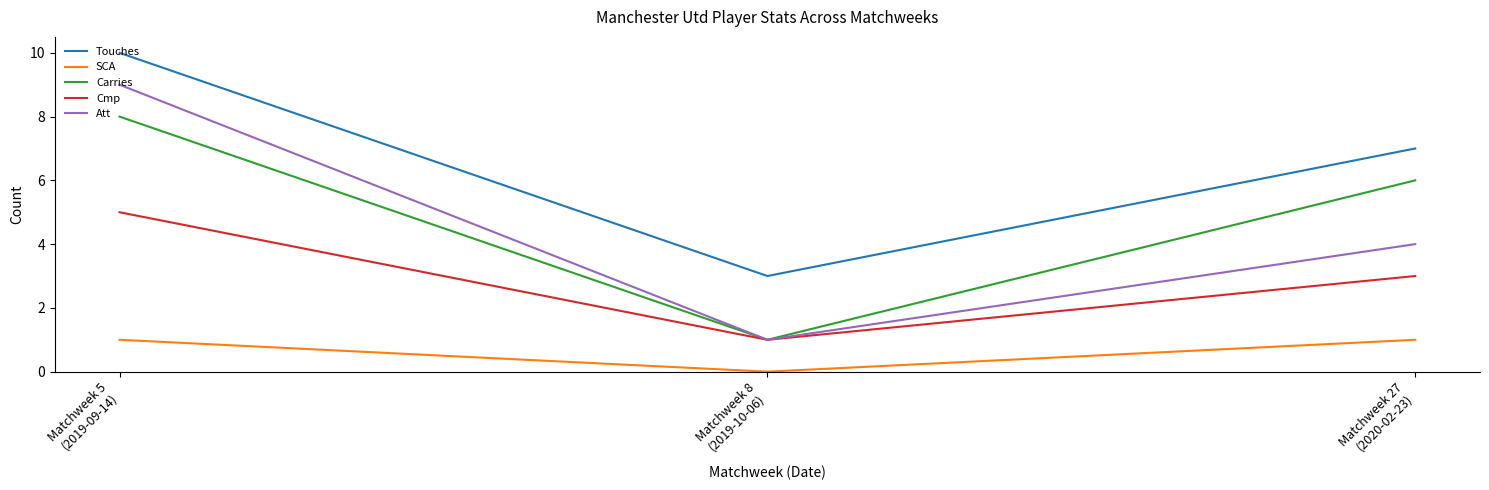

At which label does Carries reach its minimum?

Matchweek 8
(2019-10-06)